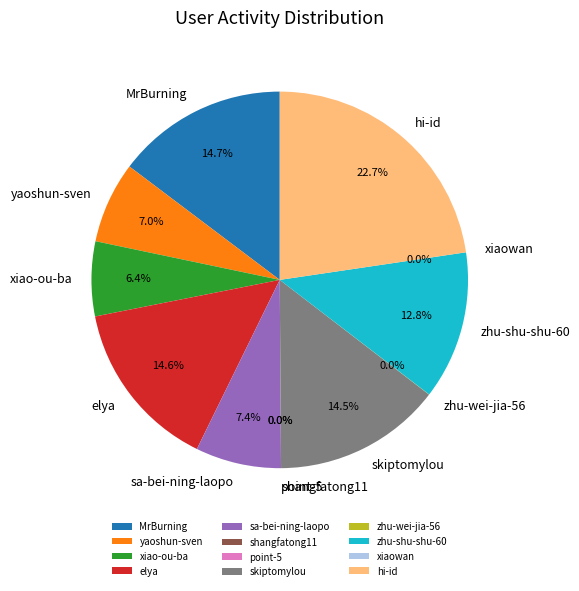

Is there any slice that represents more than half of the pie?

No